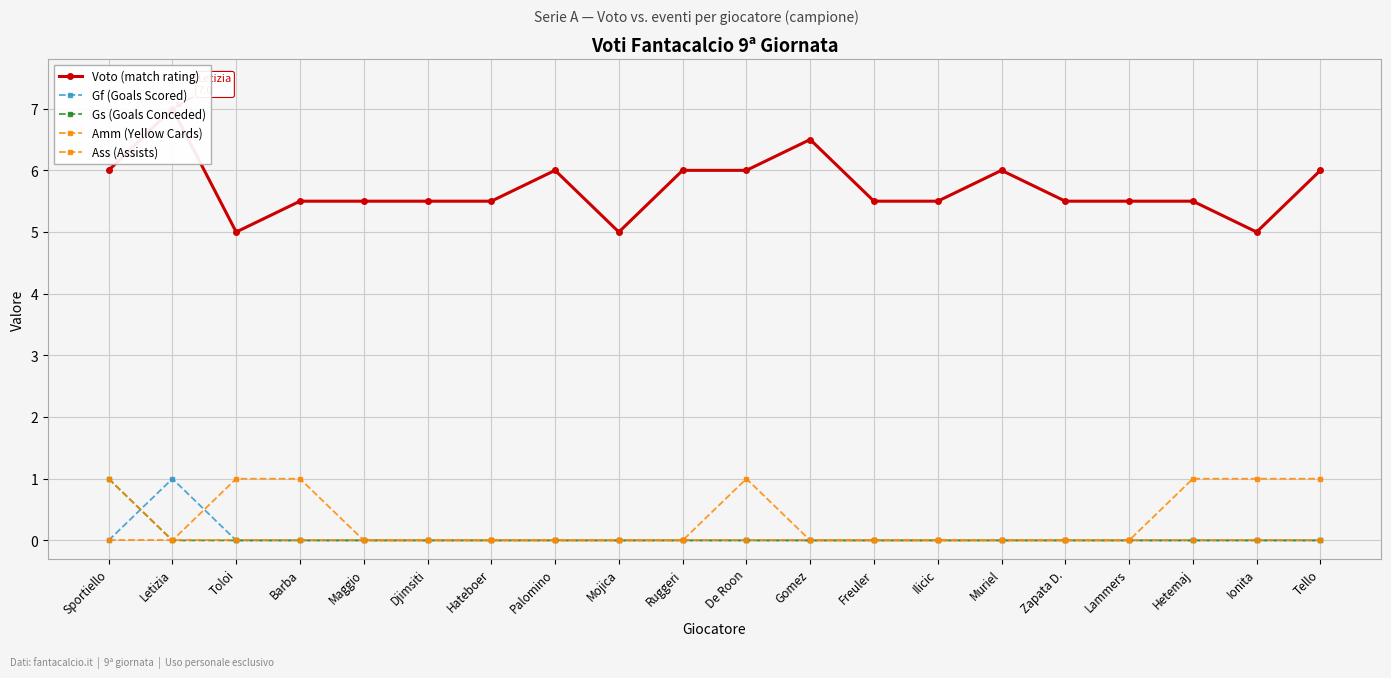

The Ass (Assists) series shows 0.0 at Zapata D.. True or false?

True